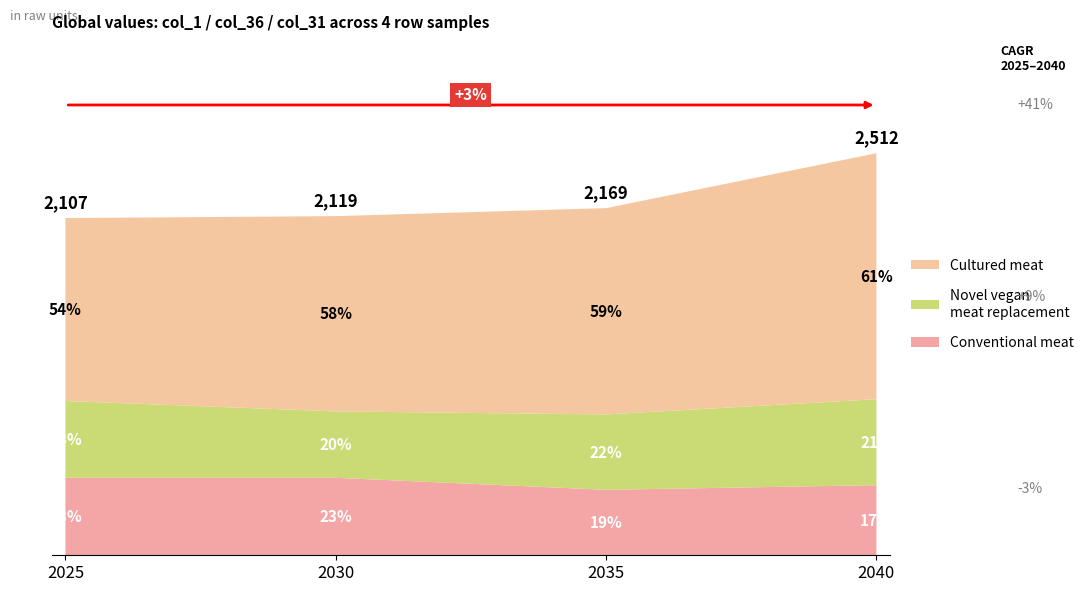

Does the chart have visible grid lines?

No